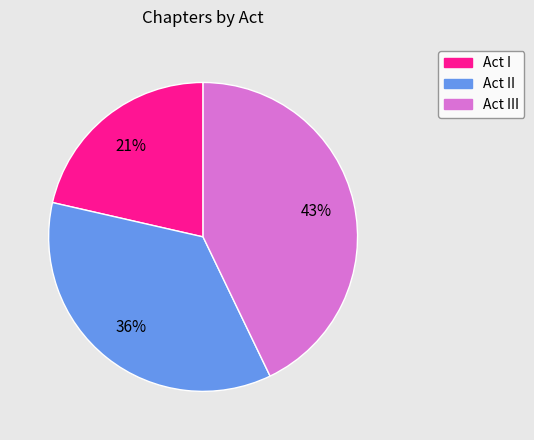

Does Act I account for over 50% of the chart?

No